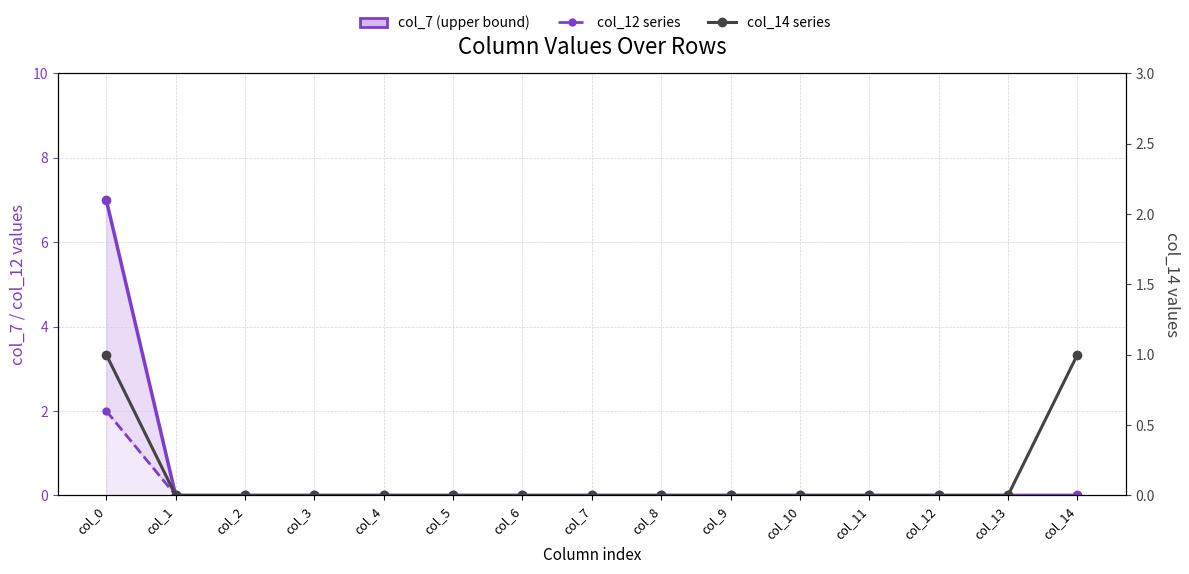

What is the difference between the highest and lowest values at col_0?

6